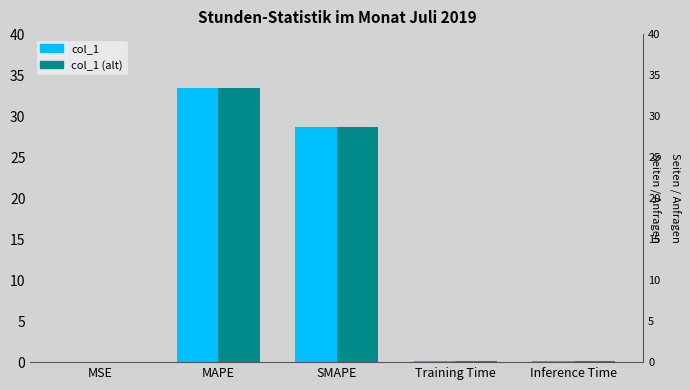

Are the bars grouped side by side (vs. stacked)?

Yes